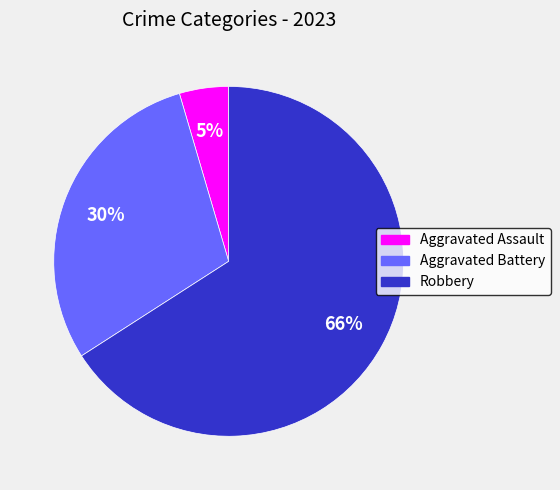

Is there a majority slice in this chart?

Yes